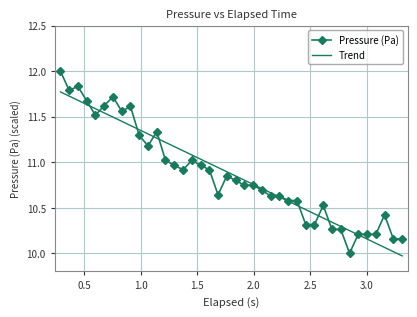

True or false: Pressure (Pa) and Trend cross at least once.

True